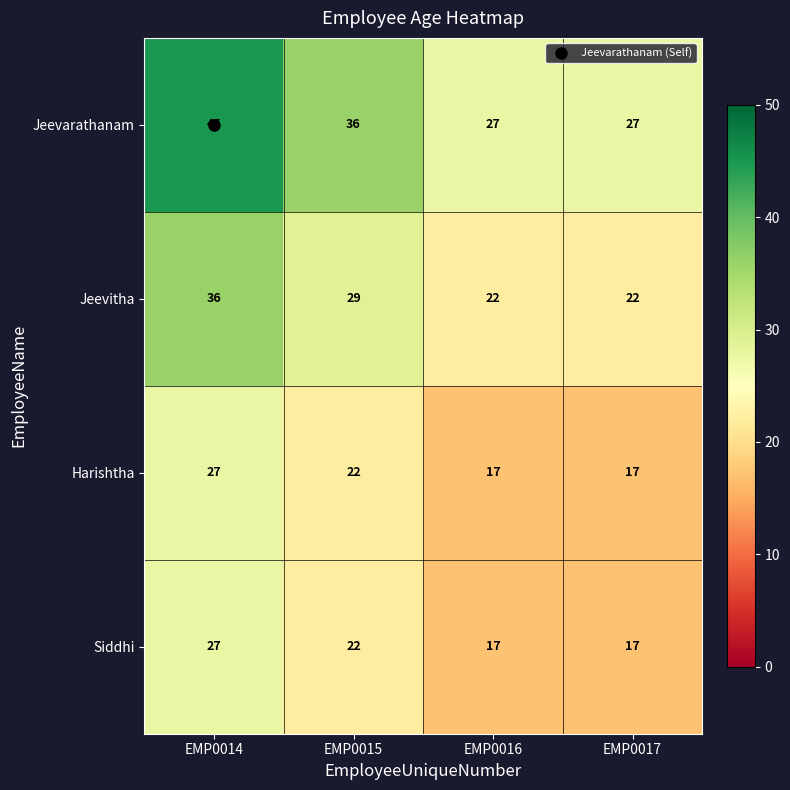

At which label does Siddhi first exceed 22?

EMP0014